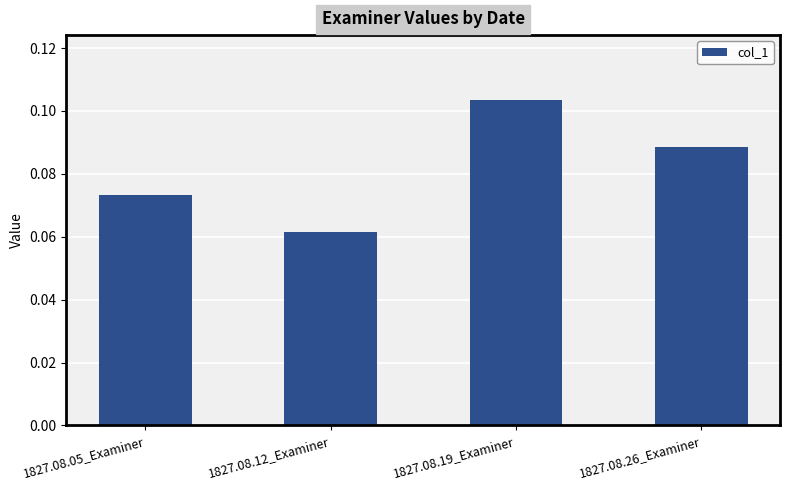

Which label corresponds to the smallest value in the chart?

1827.08.12_Examiner